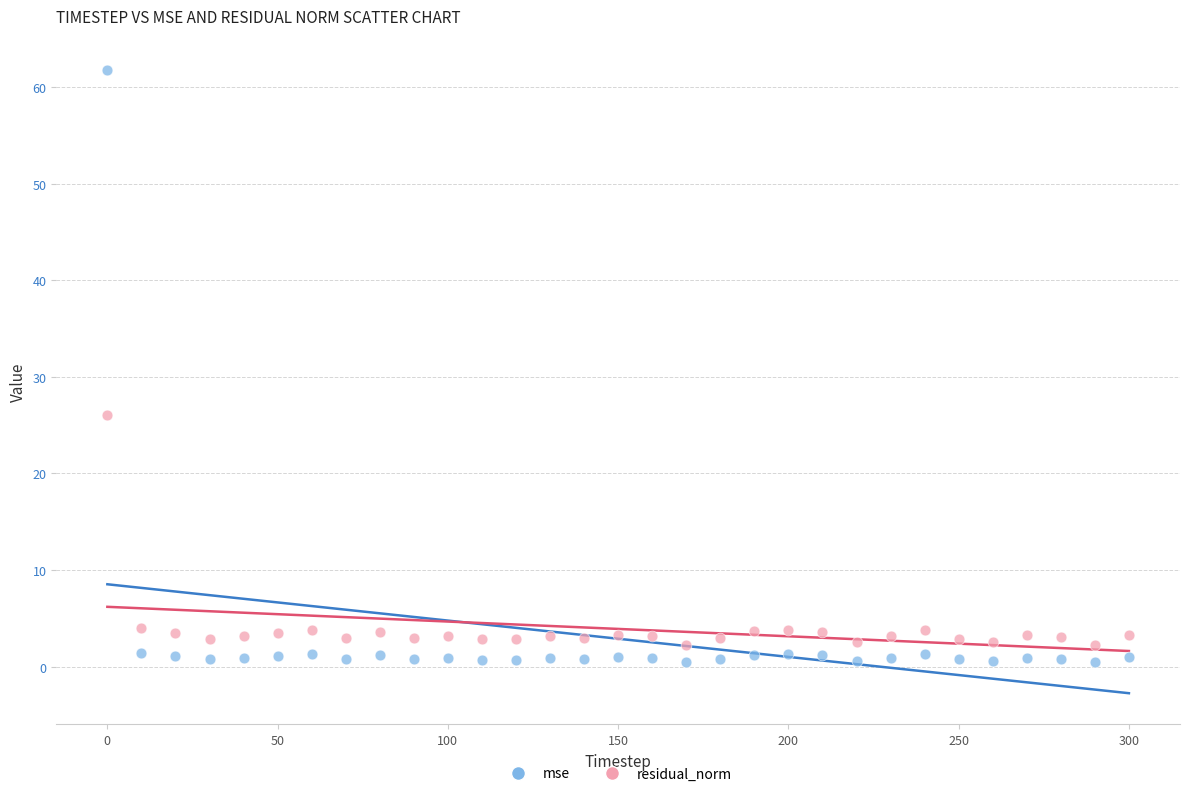

What are all the series names shown in the legend?

mse, residual_norm